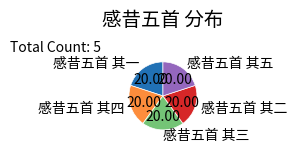

Is there a majority slice in this chart?

No